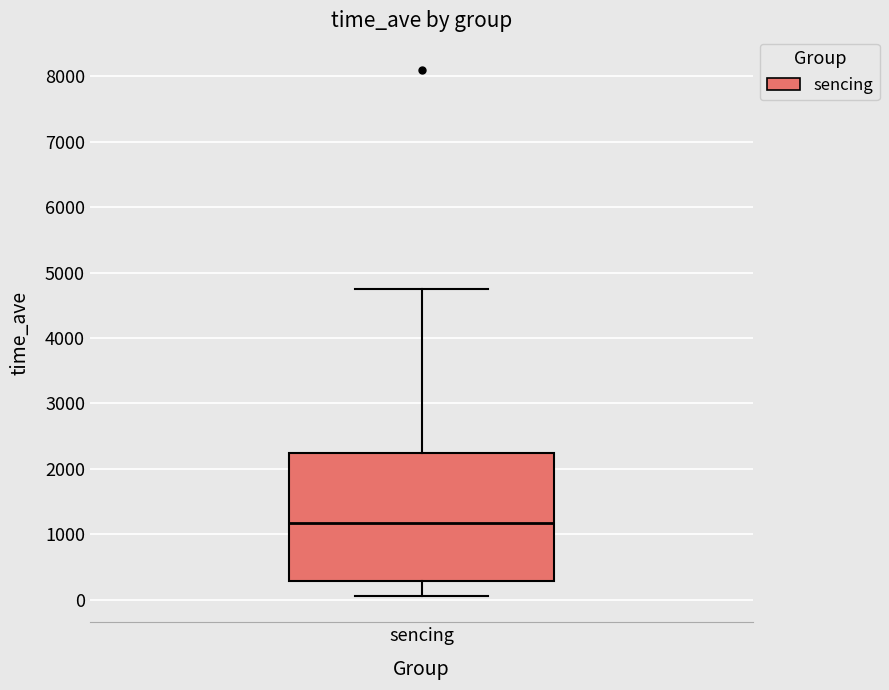

Where does the lower whisker of the box for sencing end on the y-axis? The values are not printed on the chart, so give them approximately, as read against the axis.

100